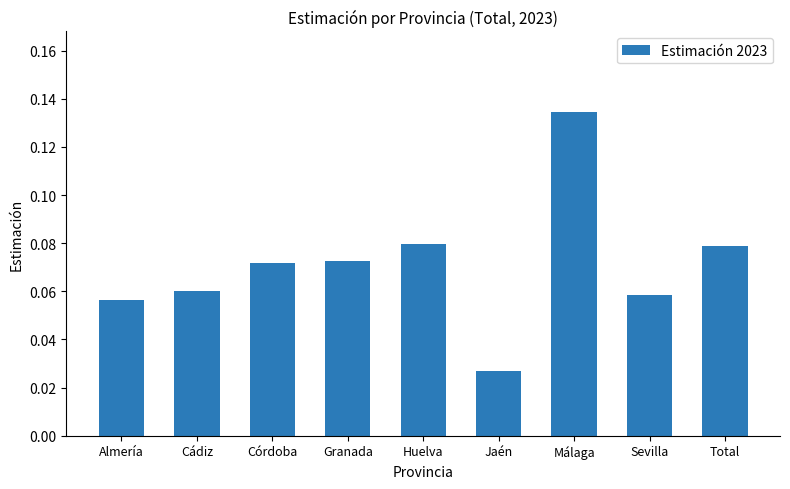

What is the label of the 5th bar from the left?

Huelva